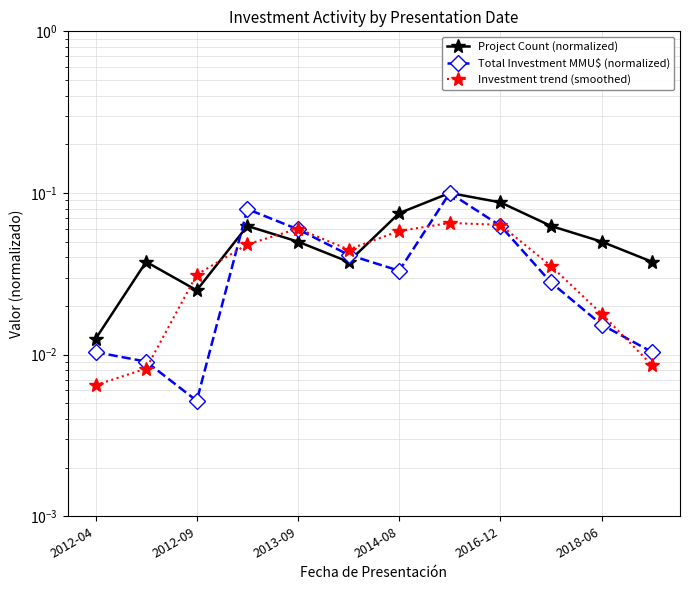

Does the chart have visible grid lines?

Yes